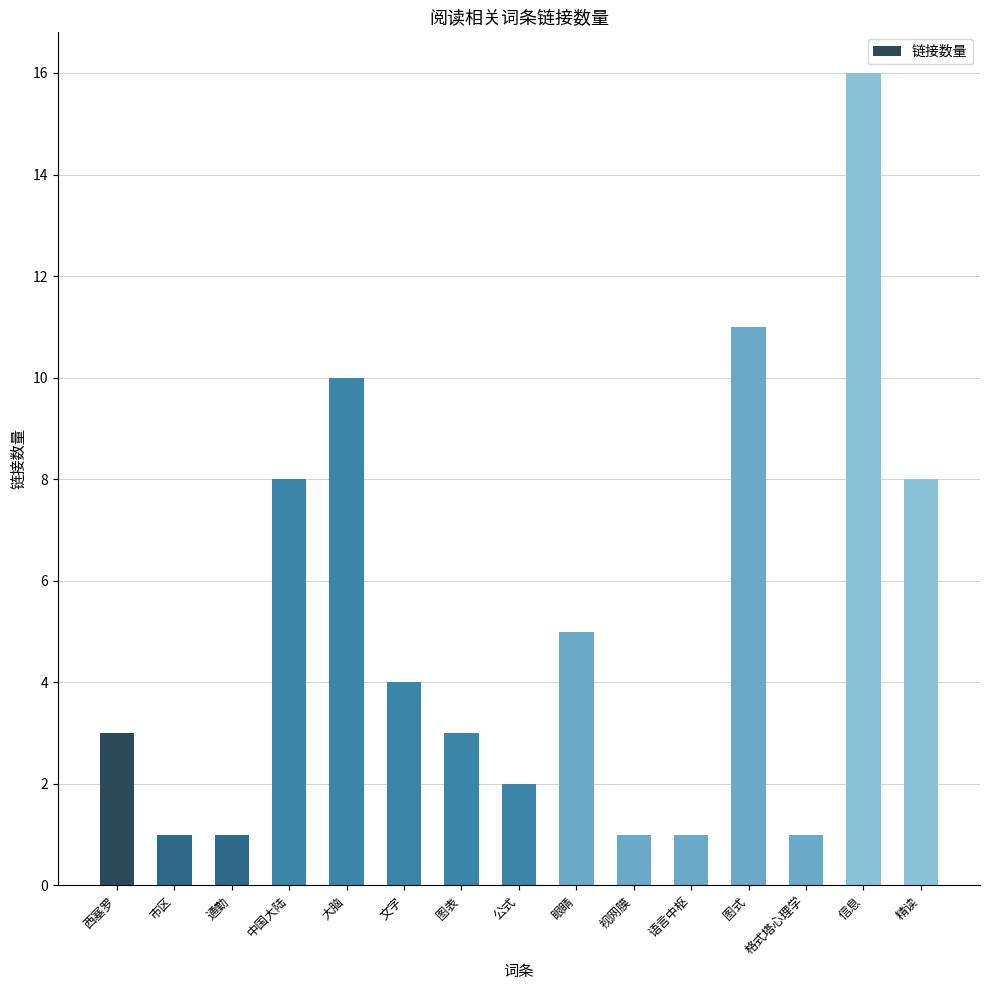

Reading left to right, transcribe all the data shown in this chart.

西塞罗=3	市区=1	通勤=1	中国大陆=8	大脑=10	文字=4	图表=3	公式=2	眼睛=5	视网膜=1	语言中枢=1	图式=11	格式塔心理学=1	信息=16	精读=8